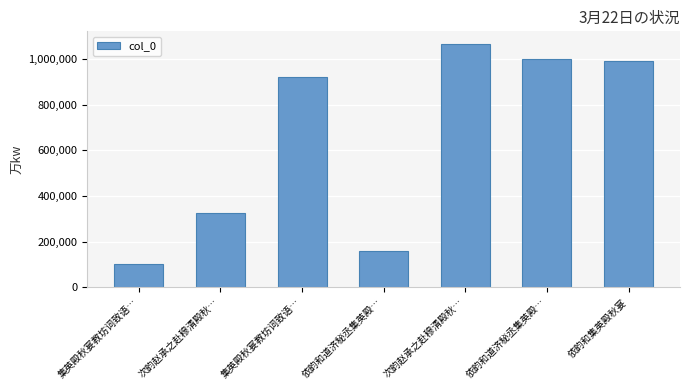

What is the sum of all values?

4565144